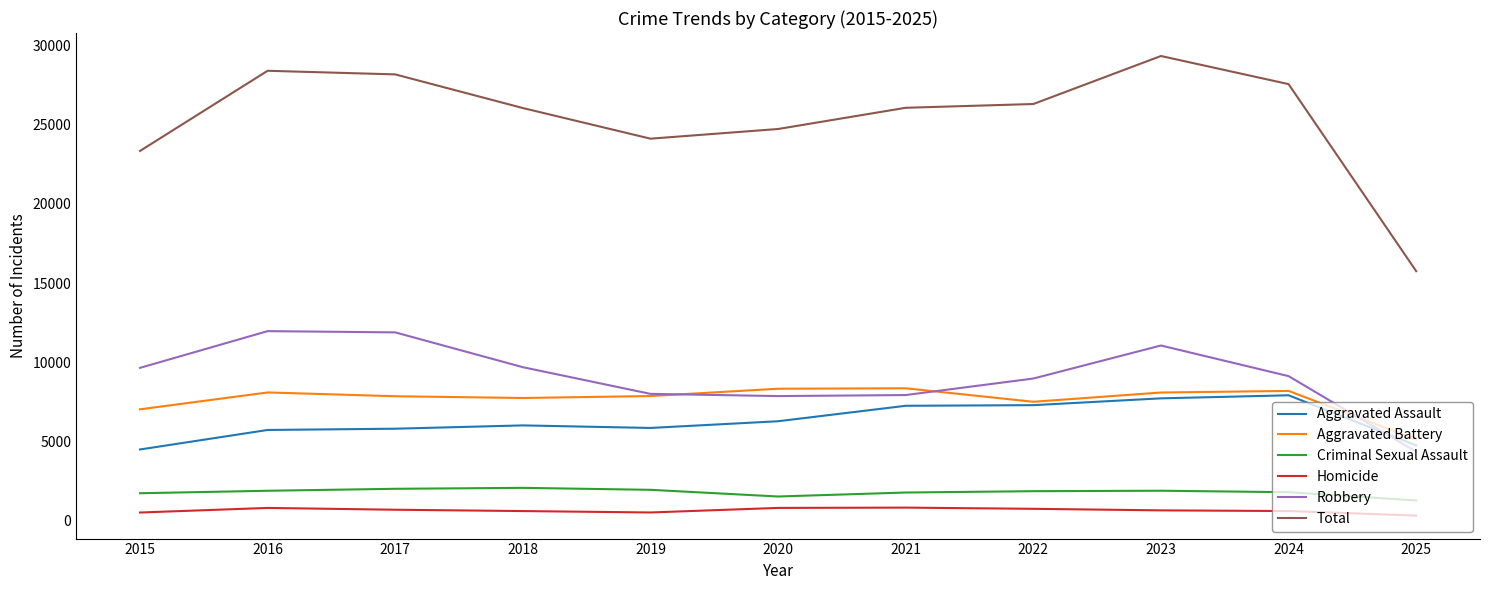

True or false: Robbery and Total cross at least once.

False